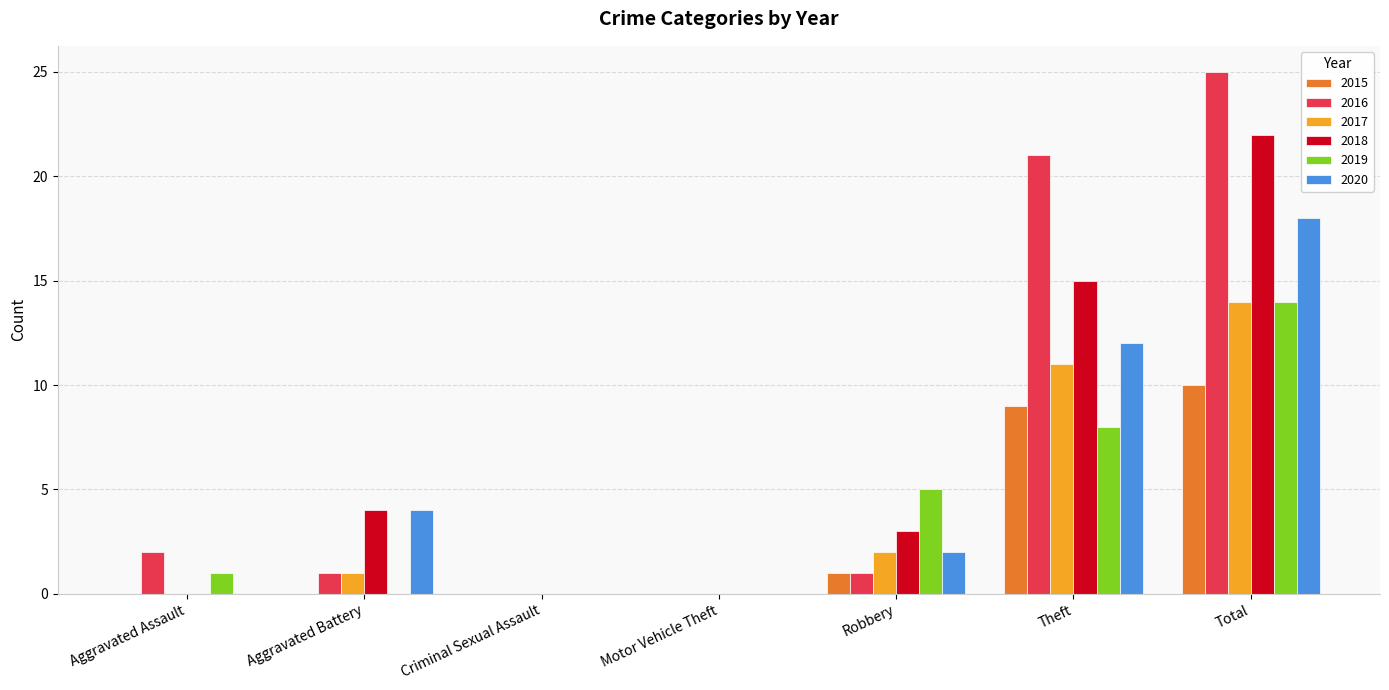

At which label does 2018 first exceed 3?

Aggravated Battery